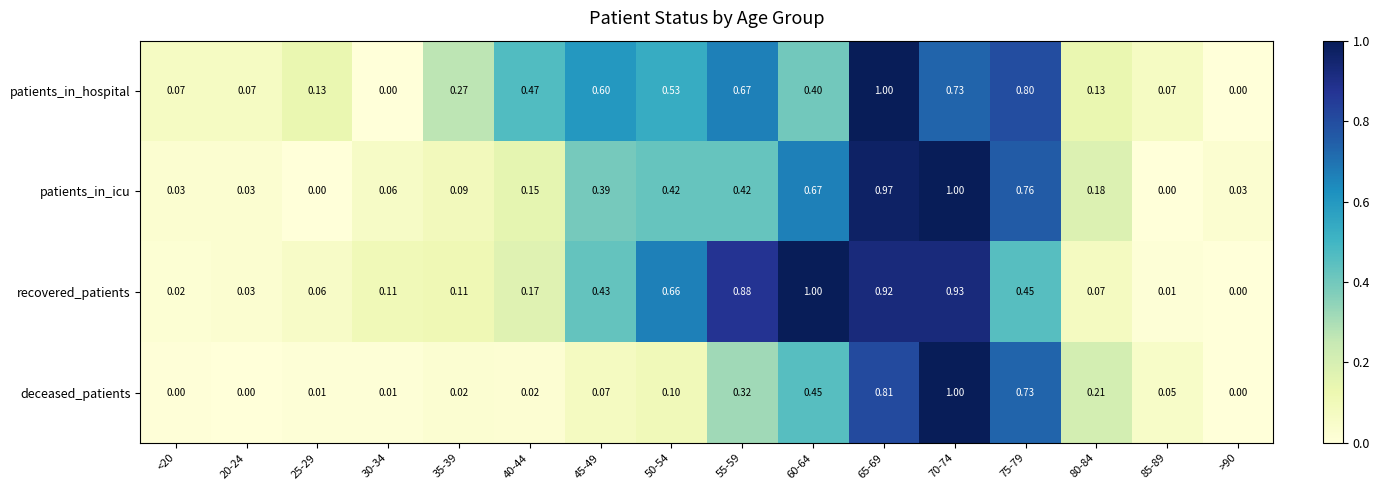

Rank the series at 60-64 from highest to lowest value.

recovered_patients, patients_in_icu, deceased_patients, patients_in_hospital